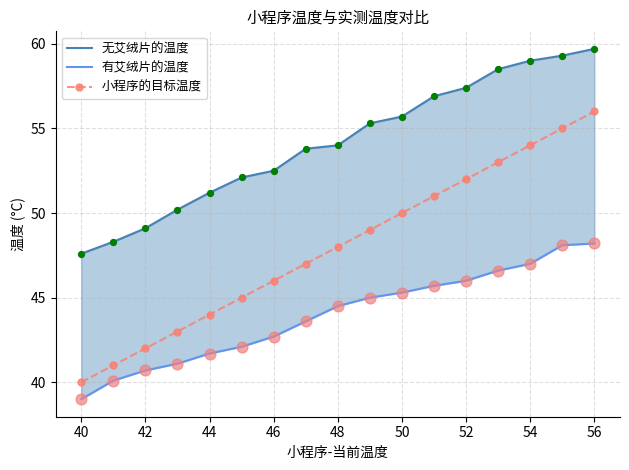

Which series has the widest spread of Y values?

小程序的目标温度